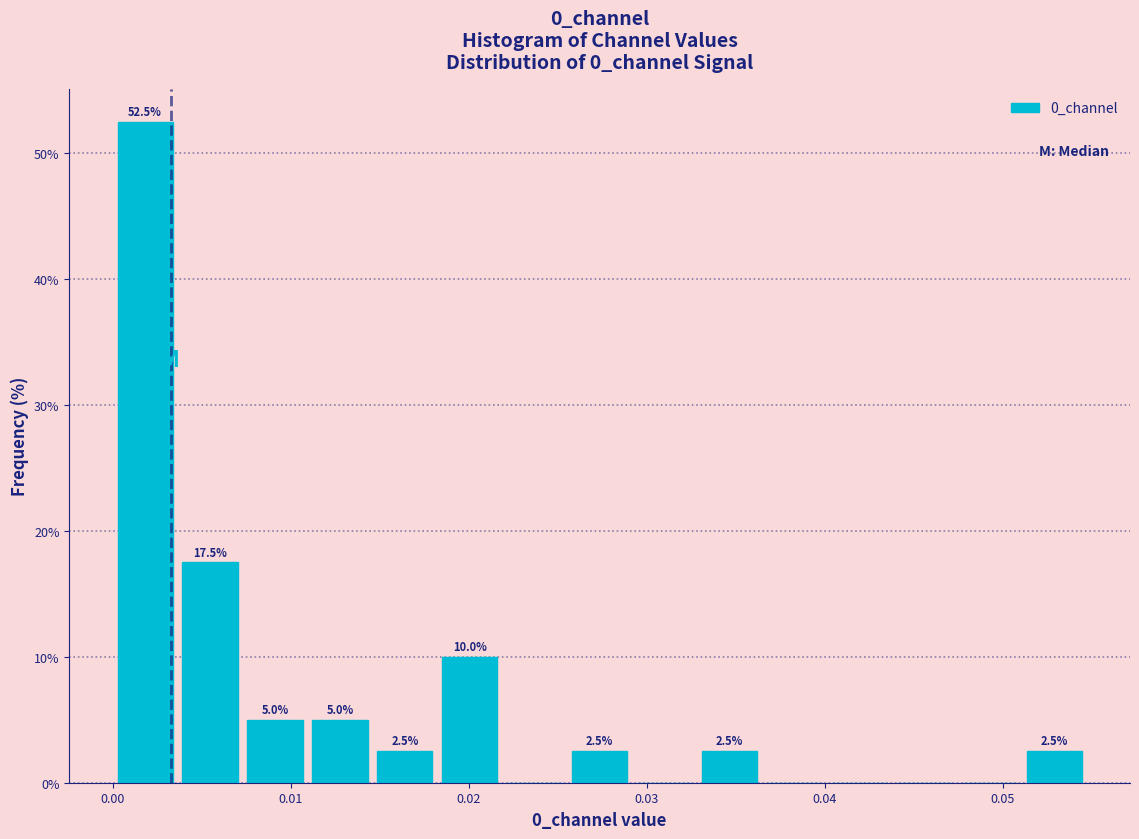

Around what value on the x-axis is the tallest bar? Give the approximate position of its centre, as read against the axis.

0.002